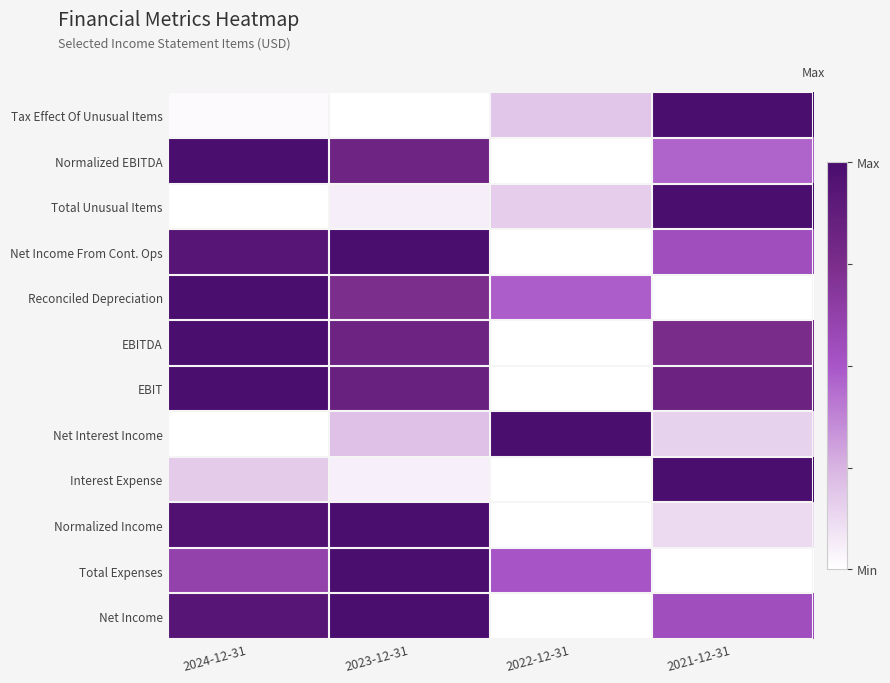

At how many categories does at least one series exceed 0?

4